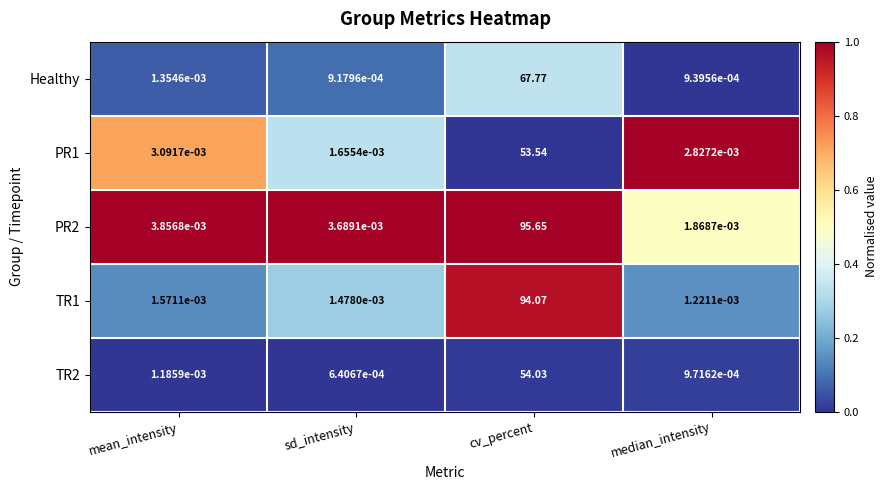

Which category has the lowest value across all series?

sd_intensity